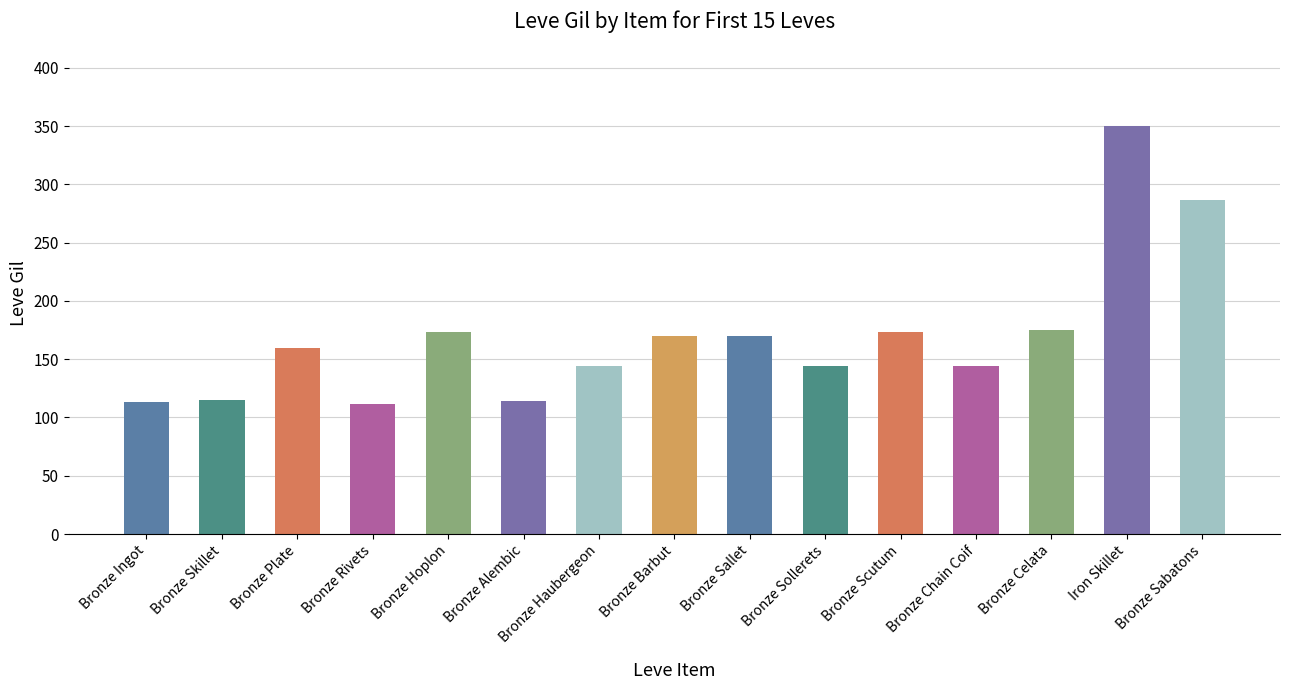

Which label corresponds to the largest value in the chart?

Iron Skillet